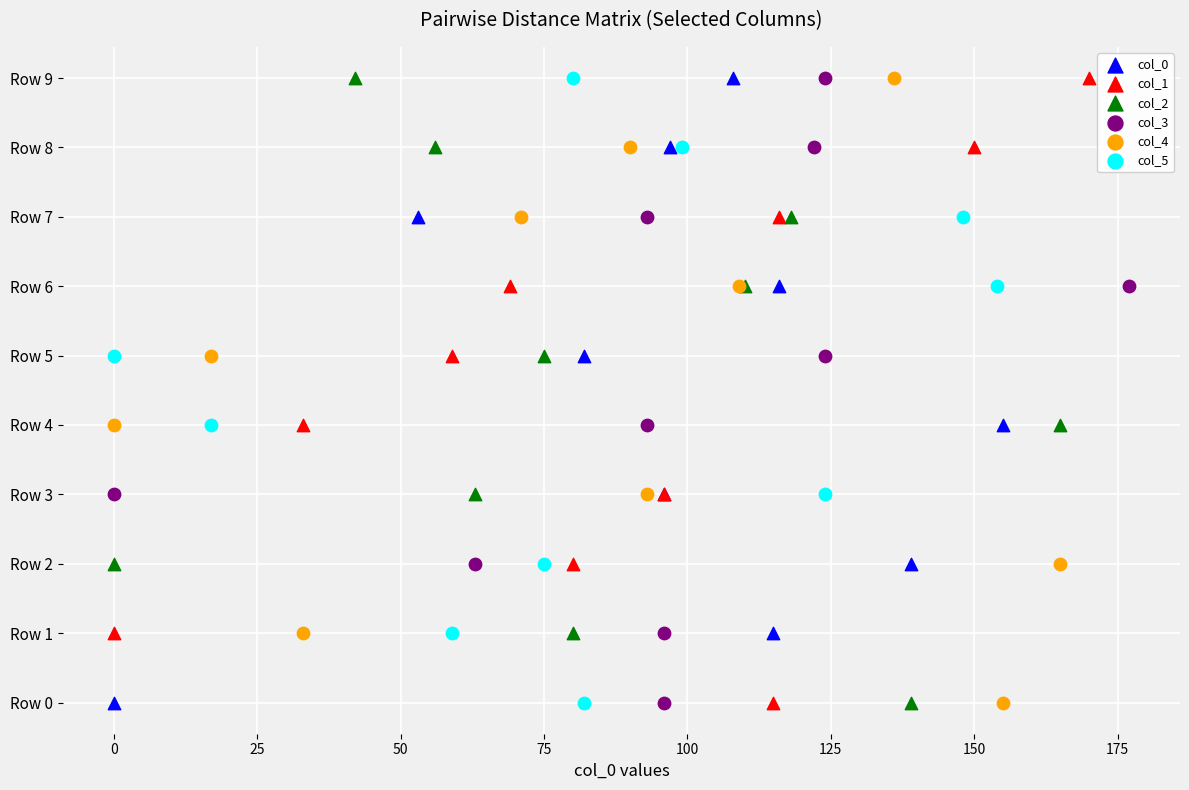

What are all the series names shown in the legend?

col_0, col_1, col_2, col_3, col_4, col_5